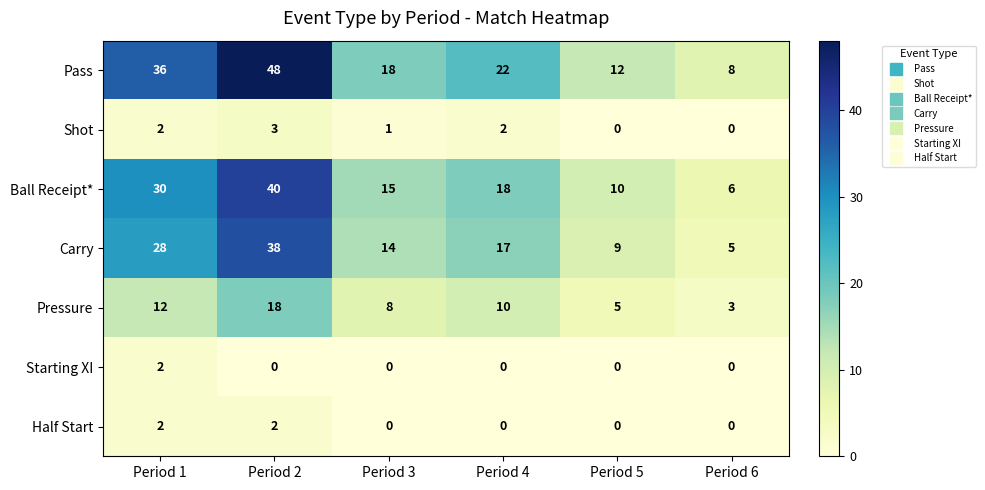

Where is Carry nearest to the value 21?

Period 4